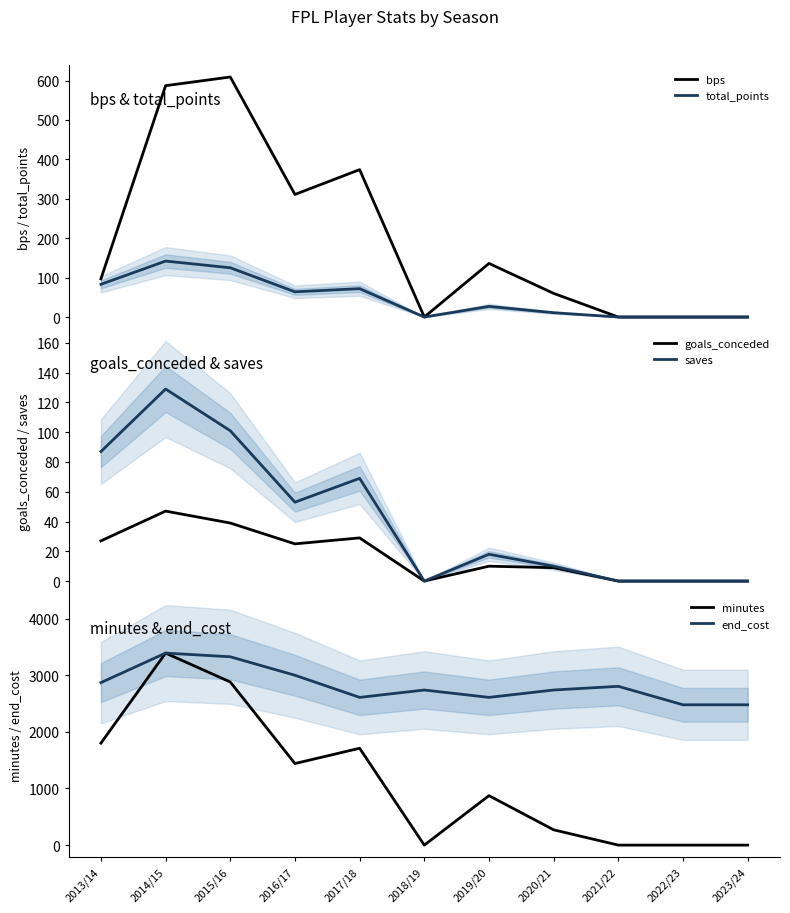

What is the difference between the bps values at 2021/22 and 2016/17?

311.0